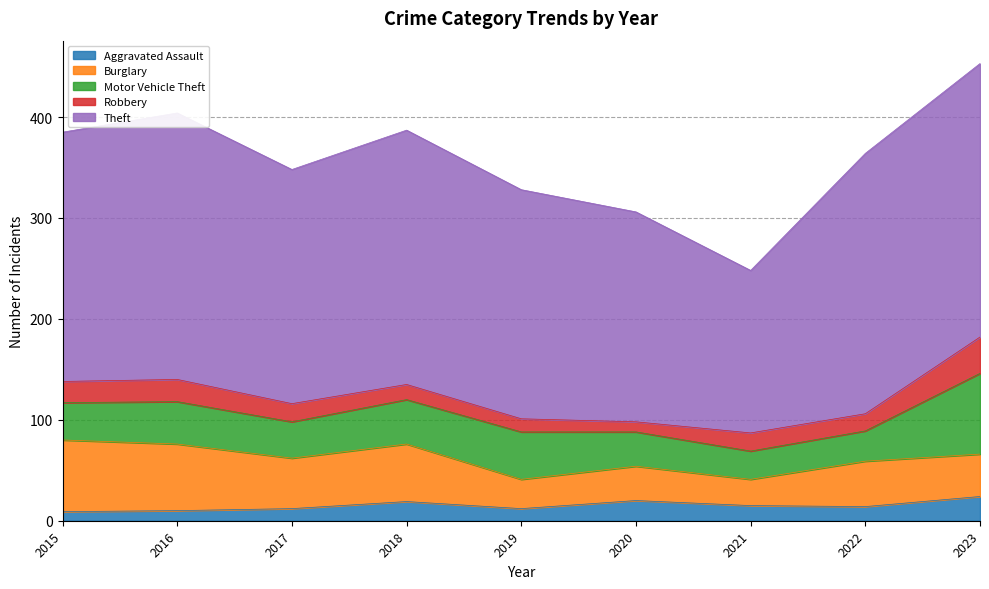

At how many categories does at least one series exceed 171?

8